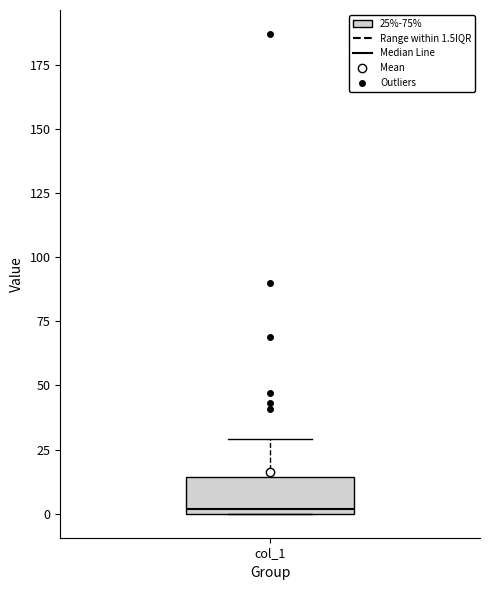

Where is the upper edge of the box for col_1 on the y-axis? The values are not printed on the chart, so give them approximately, as read against the axis.

15